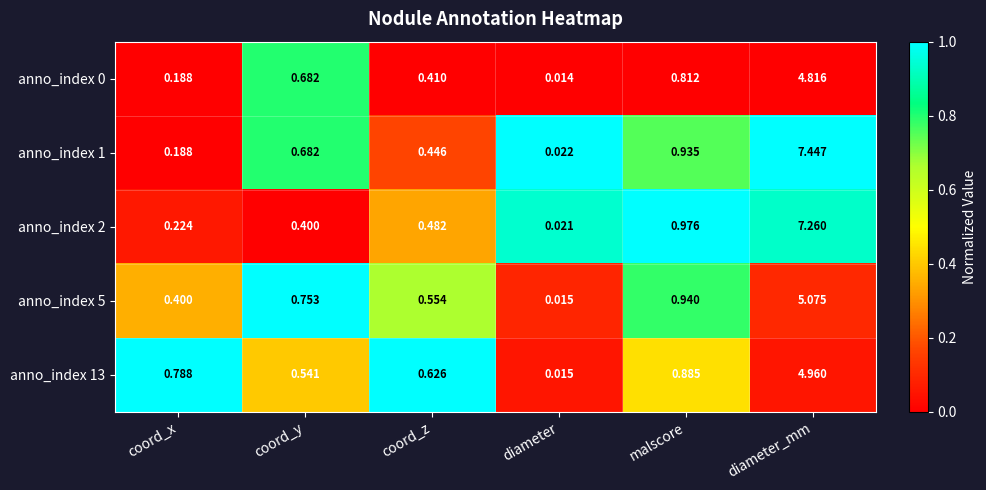

List the labels in order of anno_index 13 value, smallest first.

diameter, coord_y, coord_z, coord_x, malscore, diameter_mm